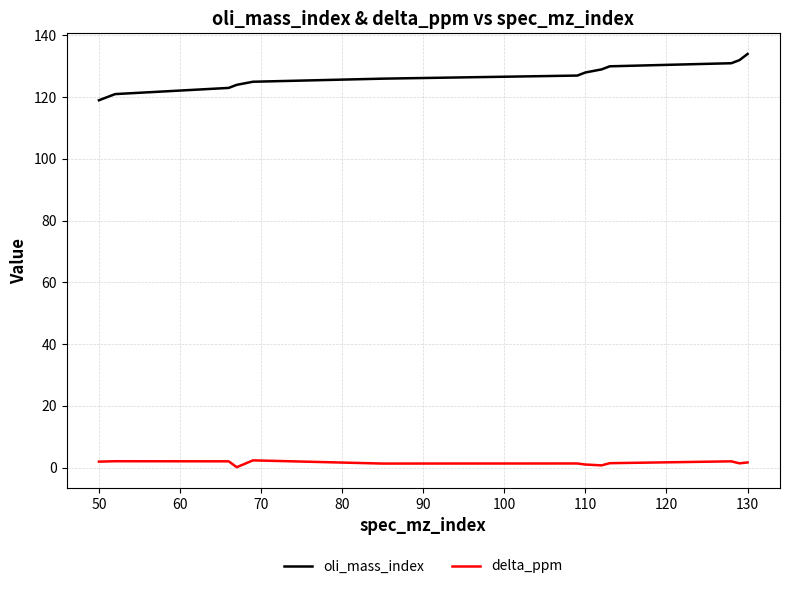

True or false: delta_ppm and oli_mass_index cross at least once.

False